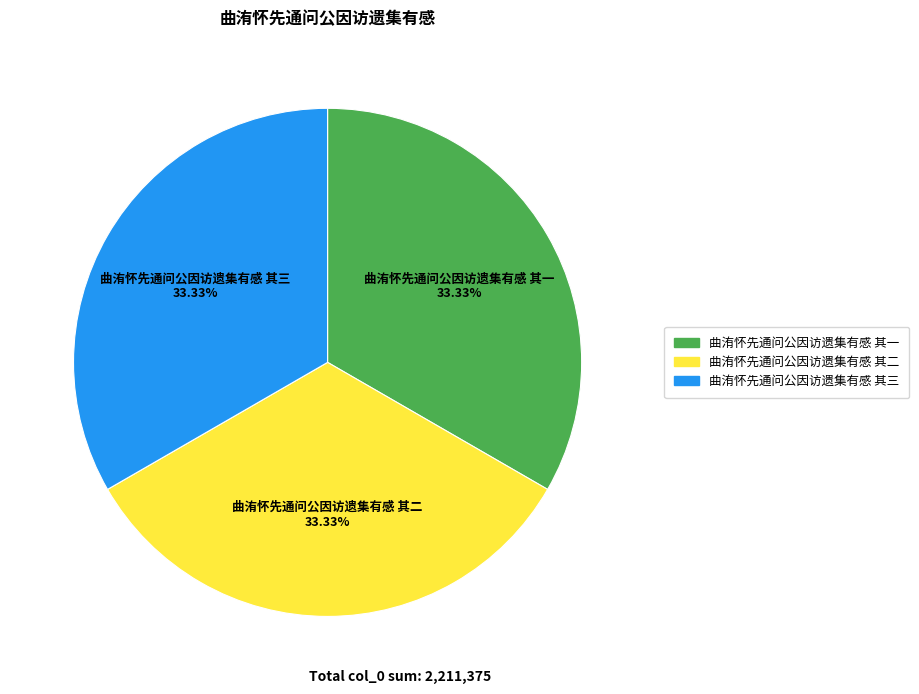

Is 曲洧怀先通问公因访遗集有感 其三 the majority of the pie?

No